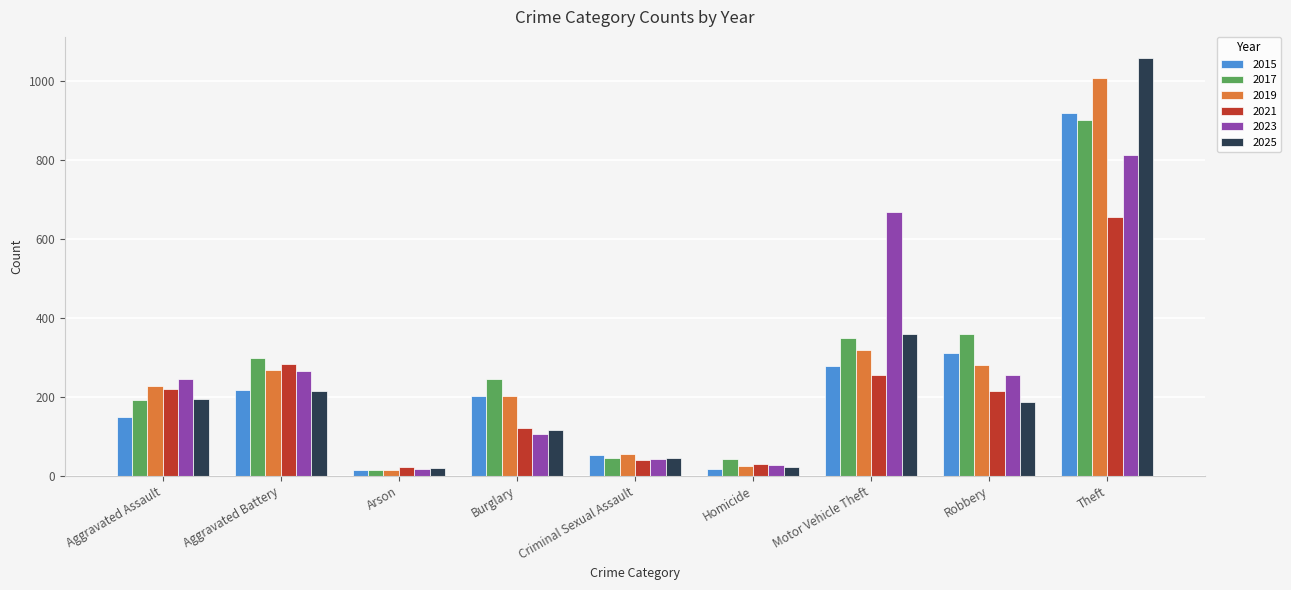

What is the sum of all 2021 values?

1842